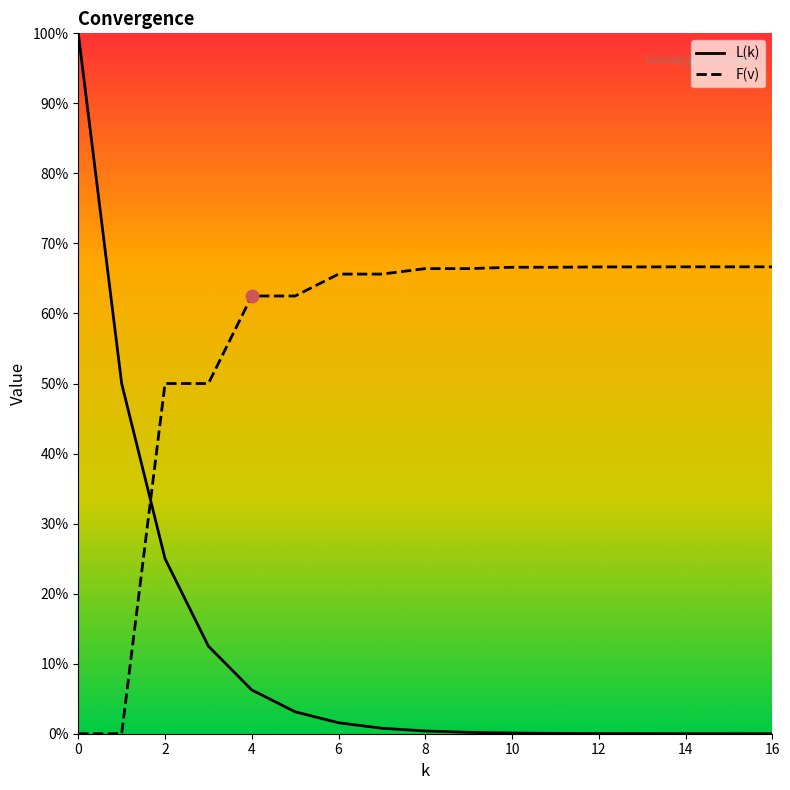

What are all the series names shown in the legend?

L(k), F(v)